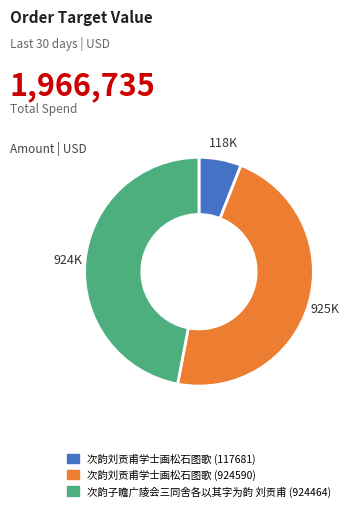

True or false: 次韵刘贡甫学士画松石图歌 (117681) accounts for 1% of the total.

False